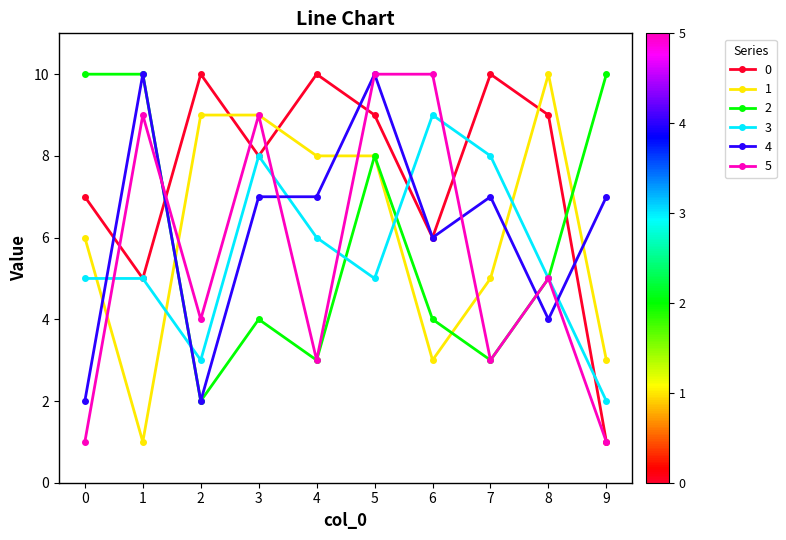

True or false: 0 has more than 2 points higher than both neighbors.

True